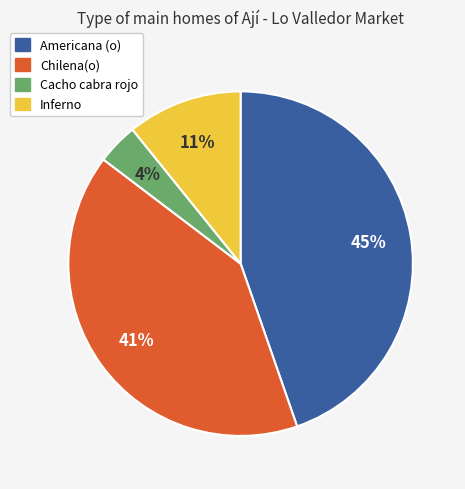

What is the smallest slice in the pie chart?

Cacho cabra rojo